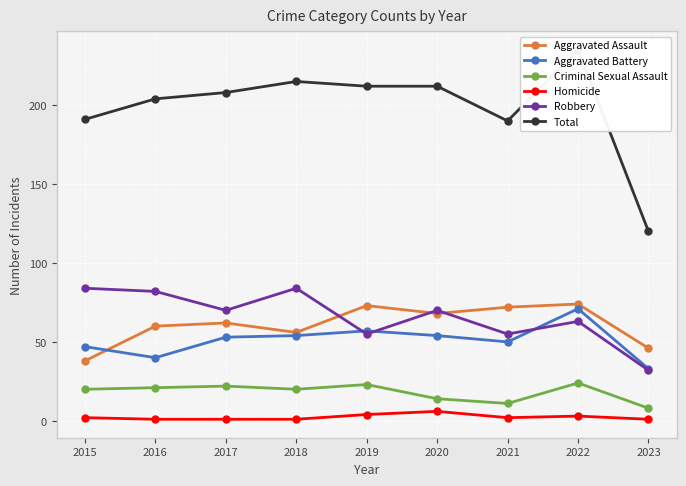

True or false: Total and Robbery cross at least once.

False